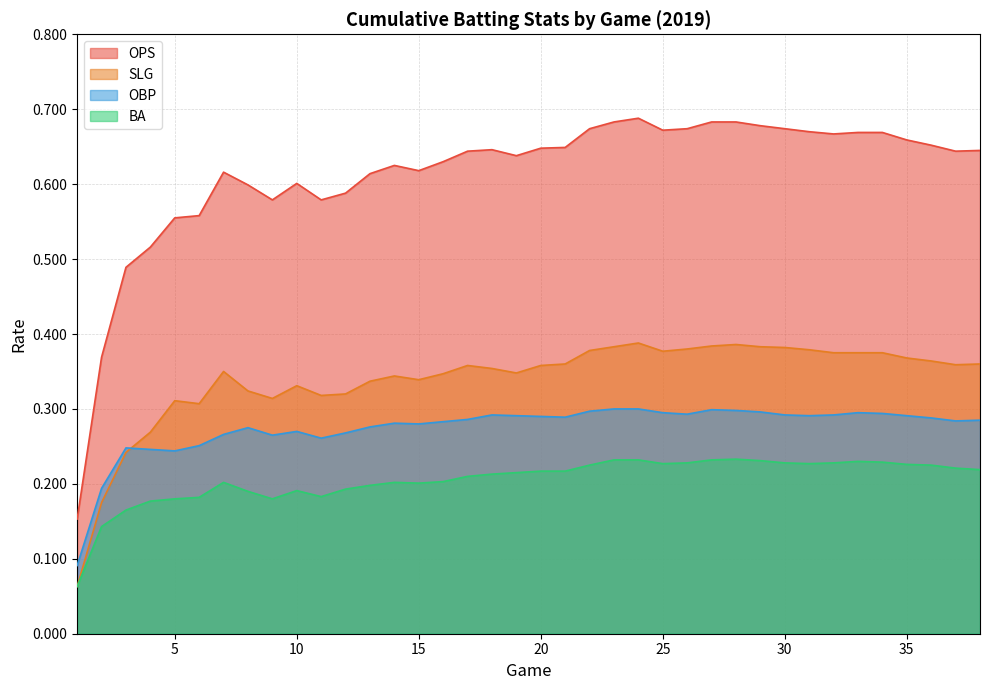

Reading right to left, list all the values displayed in this chart.

OPS: 0.6	0.6	0.7	0.7	0.7	0.7	0.7	0.7	0.7	0.7	0.7	0.7	0.7	0.7	0.7	0.7	0.7	0.6	0.6	0.6	0.6	0.6	0.6	0.6	0.6	0.6	0.6	0.6	0.6	0.6	0.6	0.6	0.6	0.6	0.5	0.5	0.4	0.2
SLG: 0.4	0.4	0.4	0.4	0.4	0.4	0.4	0.4	0.4	0.4	0.4	0.4	0.4	0.4	0.4	0.4	0.4	0.4	0.4	0.3	0.4	0.4	0.3	0.3	0.3	0.3	0.3	0.3	0.3	0.3	0.3	0.3	0.3	0.3	0.3	0.2	0.2	0.1
OBP: 0.3	0.3	0.3	0.3	0.3	0.3	0.3	0.3	0.3	0.3	0.3	0.3	0.3	0.3	0.3	0.3	0.3	0.3	0.3	0.3	0.3	0.3	0.3	0.3	0.3	0.3	0.3	0.3	0.3	0.3	0.3	0.3	0.3	0.2	0.2	0.2	0.2	0.1
BA: 0.2	0.2	0.2	0.2	0.2	0.2	0.2	0.2	0.2	0.2	0.2	0.2	0.2	0.2	0.2	0.2	0.2	0.2	0.2	0.2	0.2	0.2	0.2	0.2	0.2	0.2	0.2	0.2	0.2	0.2	0.2	0.2	0.2	0.2	0.2	0.2	0.1	0.1